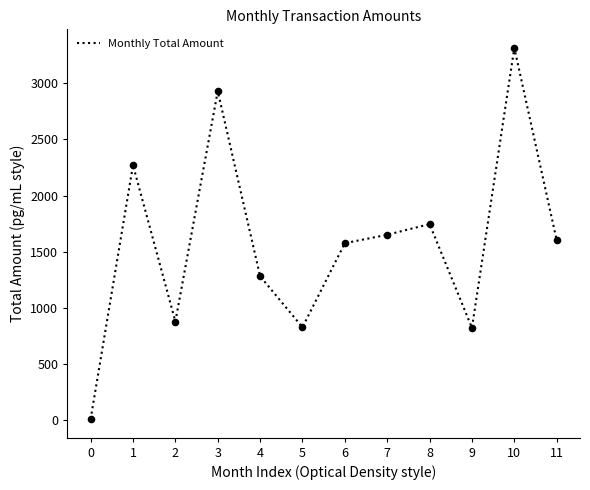

What is the ratio of the value at 4 to the value at 3?

0.4